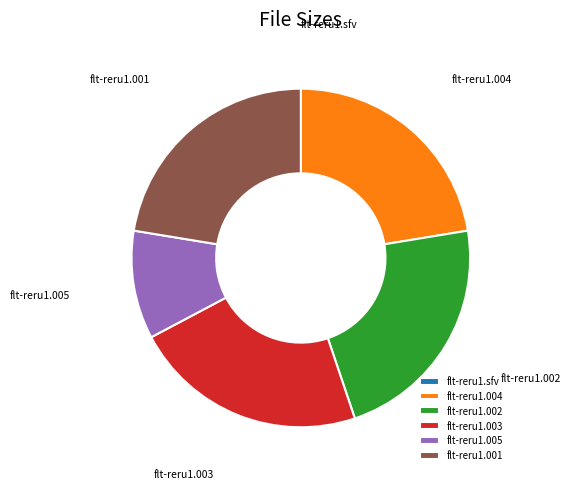

Do flt-reru1.002 and flt-reru1.004 together represent more than half of the pie?

No